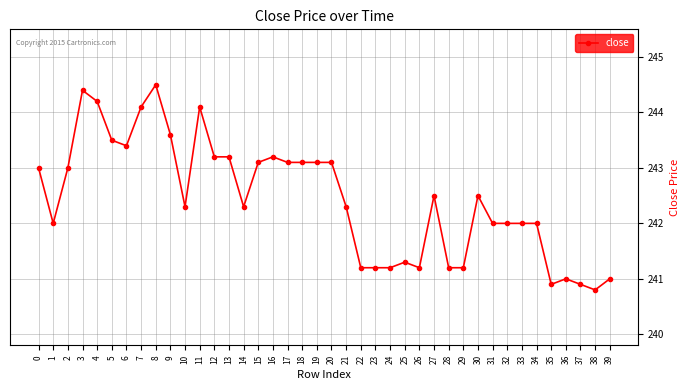

Where is the first local maximum?

3